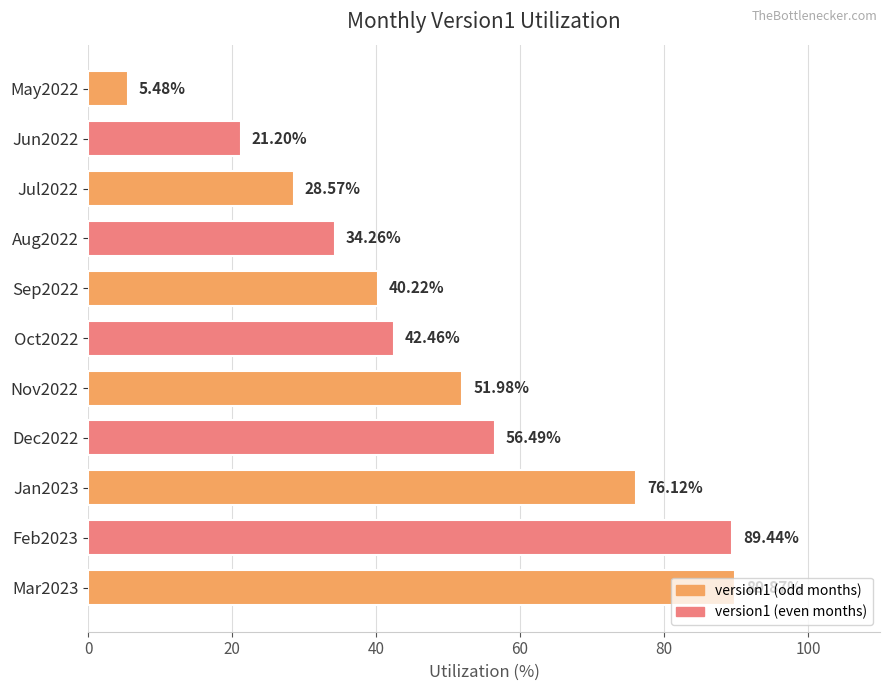

Which has a higher value, Oct2022 or Jul2022?

Oct2022